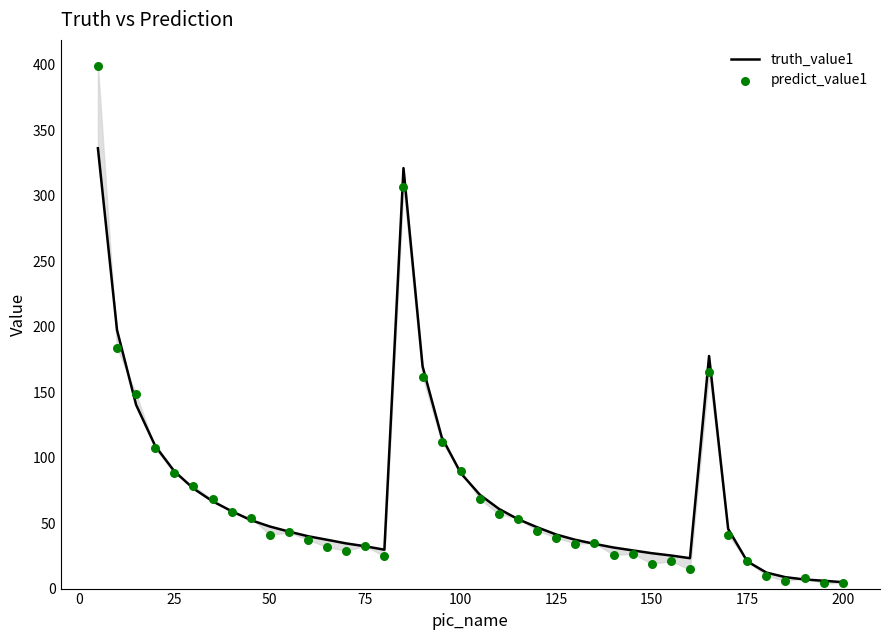

At how many categories does at least one series exceed 233?

2